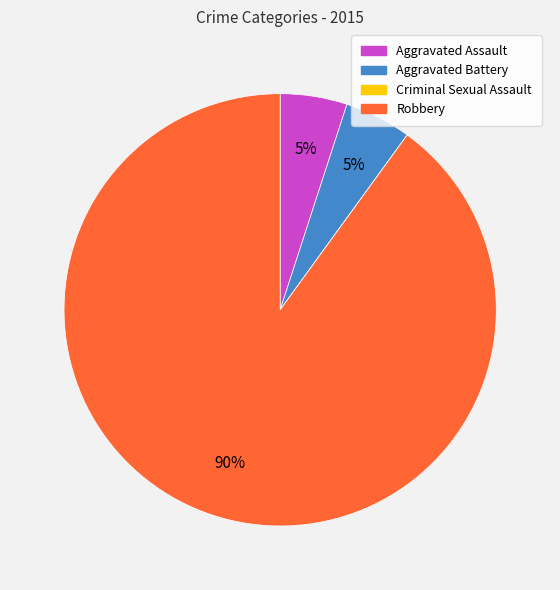

Is the sum of Aggravated Battery and Aggravated Assault greater than half?

No